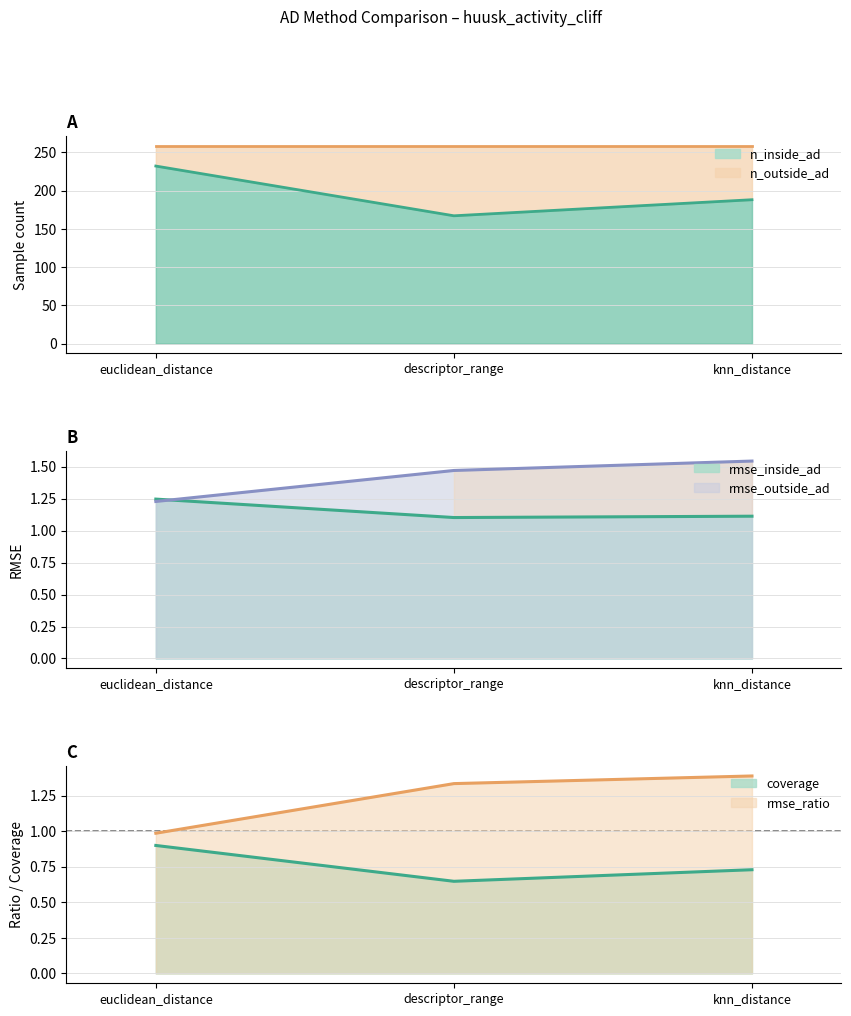

Which series has the widest spread of values?

n_inside_ad